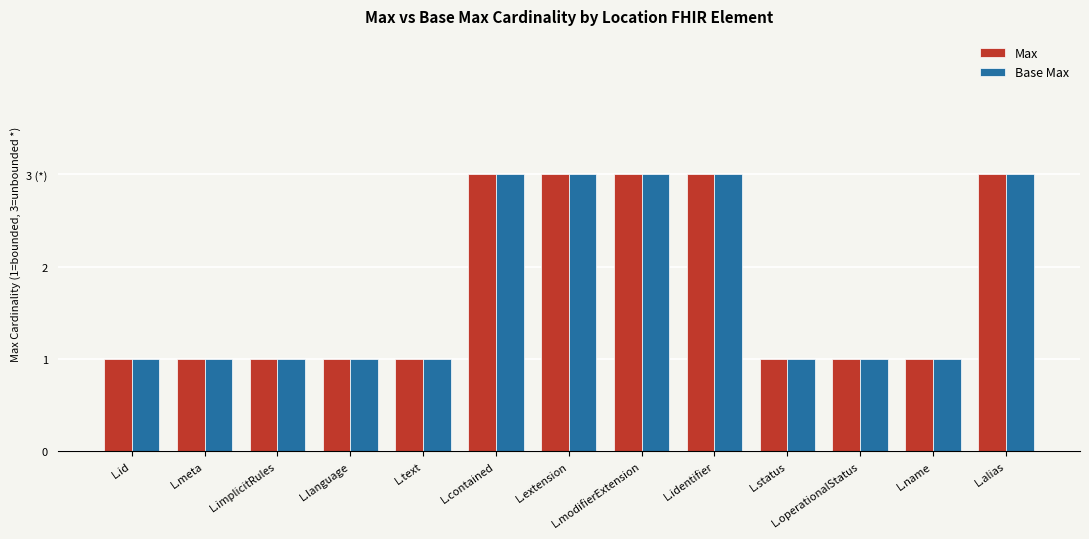

Reading right to left, list all the values displayed in this chart.

Max: L.alias=3	L.name=1	L.operationalStatus=1	L.status=1	L.identifier=3	L.modifierExtension=3	L.extension=3	L.contained=3	L.text=1	L.language=1	L.implicitRules=1	L.meta=1	L.id=1
Base Max: L.alias=3	L.name=1	L.operationalStatus=1	L.status=1	L.identifier=3	L.modifierExtension=3	L.extension=3	L.contained=3	L.text=1	L.language=1	L.implicitRules=1	L.meta=1	L.id=1